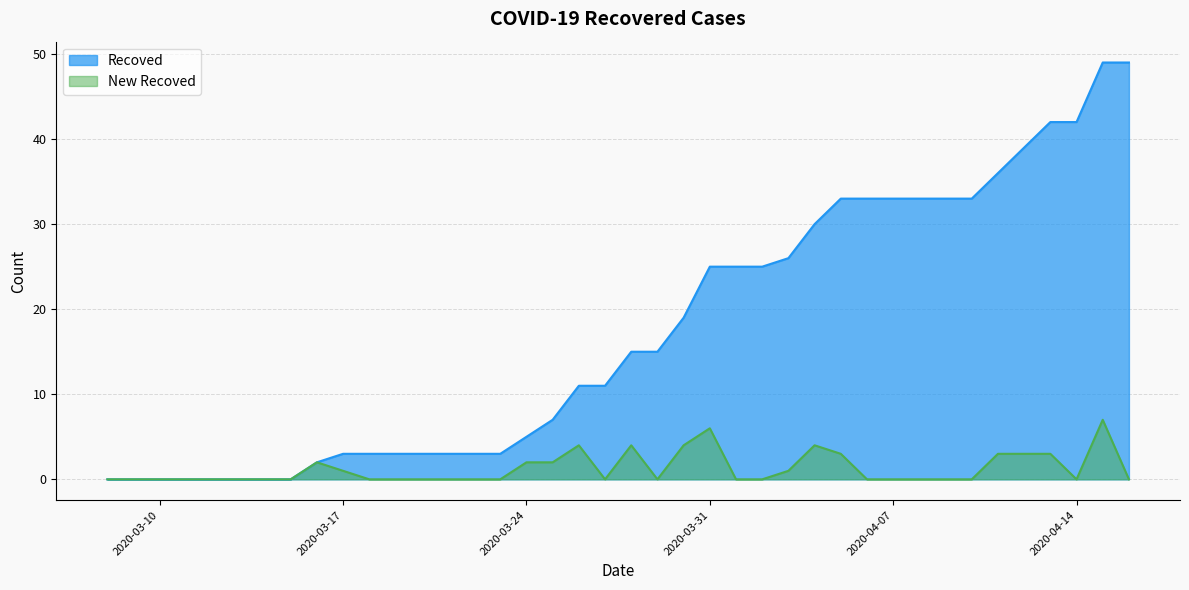

List the labels in order of New Recoved value, largest first.

2020-04-15, 2020-03-31, 2020-03-26, 2020-03-28, 2020-03-30, 2020-04-04, 2020-04-05, 2020-04-11, 2020-04-12, 2020-04-13, 2020-03-16, 2020-03-24, 2020-03-25, 2020-03-17, 2020-04-03, 2020-03-08, 2020-03-09, 2020-03-10, 2020-03-11, 2020-03-12, 2020-03-13, 2020-03-14, 2020-03-15, 2020-03-18, 2020-03-19, 2020-03-20, 2020-03-21, 2020-03-22, 2020-03-23, 2020-03-27, 2020-03-29, 2020-04-01, 2020-04-02, 2020-04-06, 2020-04-07, 2020-04-08, 2020-04-09, 2020-04-10, 2020-04-14, 2020-04-16